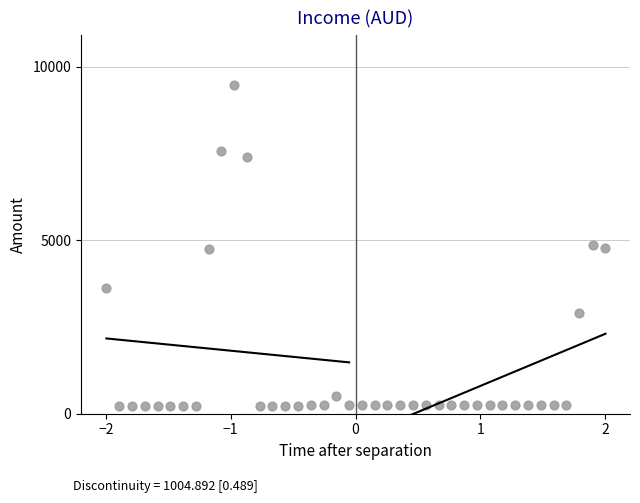

What is the range of Y values (max minus min)?

9262.5